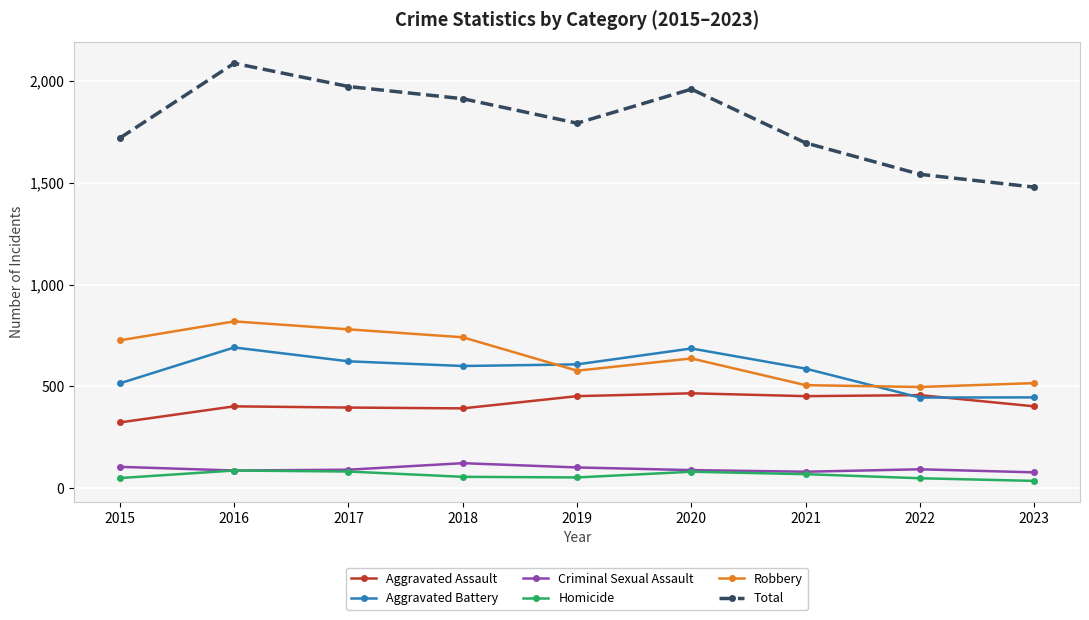

True or false: Total and Aggravated Battery intersect in this chart.

False